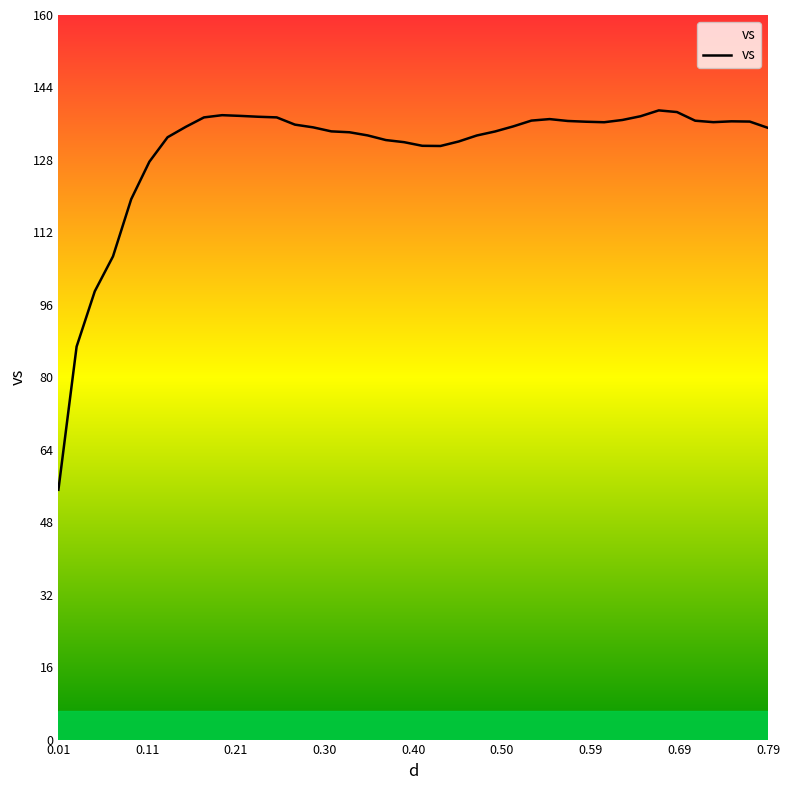

What is the maximum value shown in the chart?

138.9